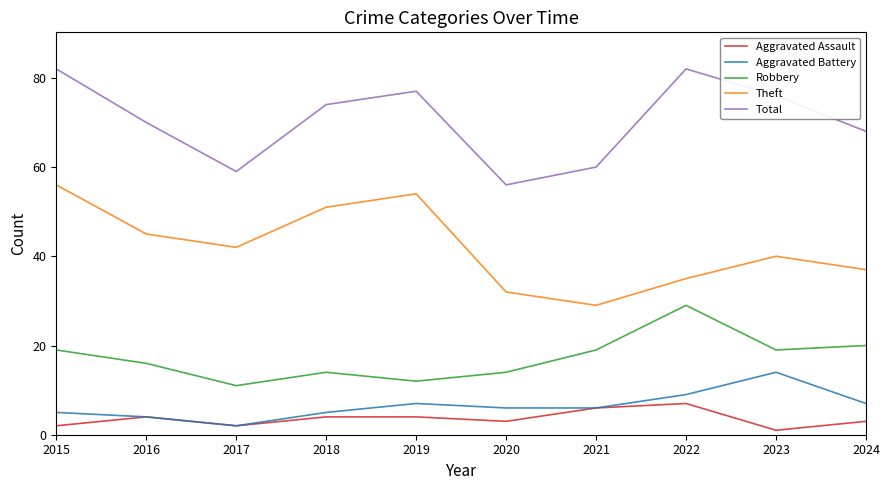

What is the maximum value for Robbery?

29